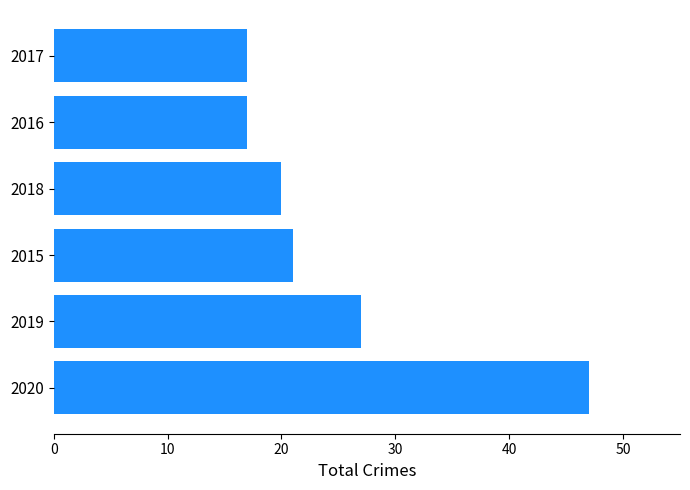

What is the change in value from 2020 to 2019?

-20